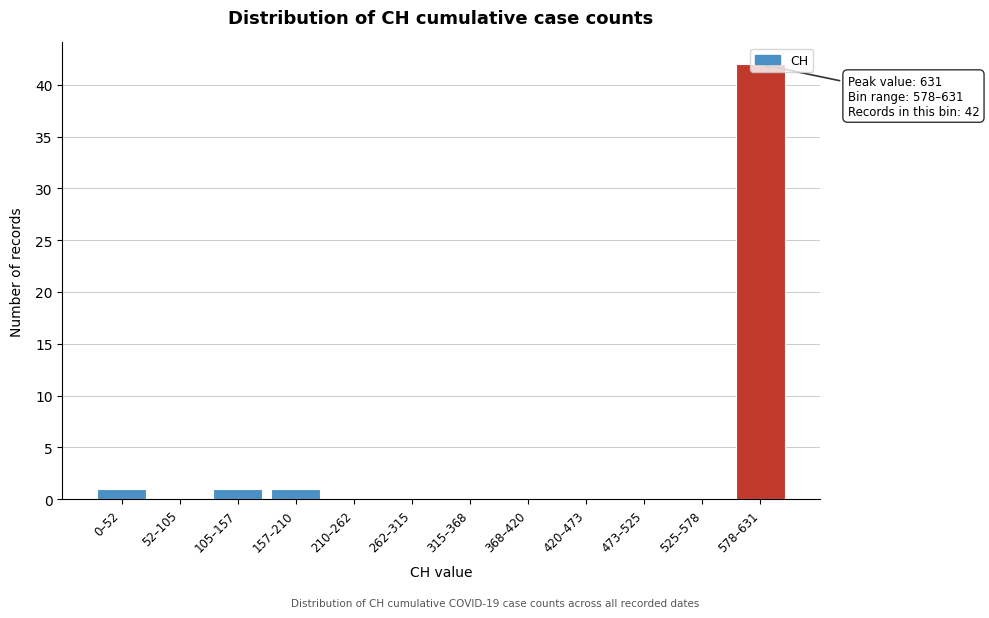

What is the change in value from 420–473 to 578–631?

+42